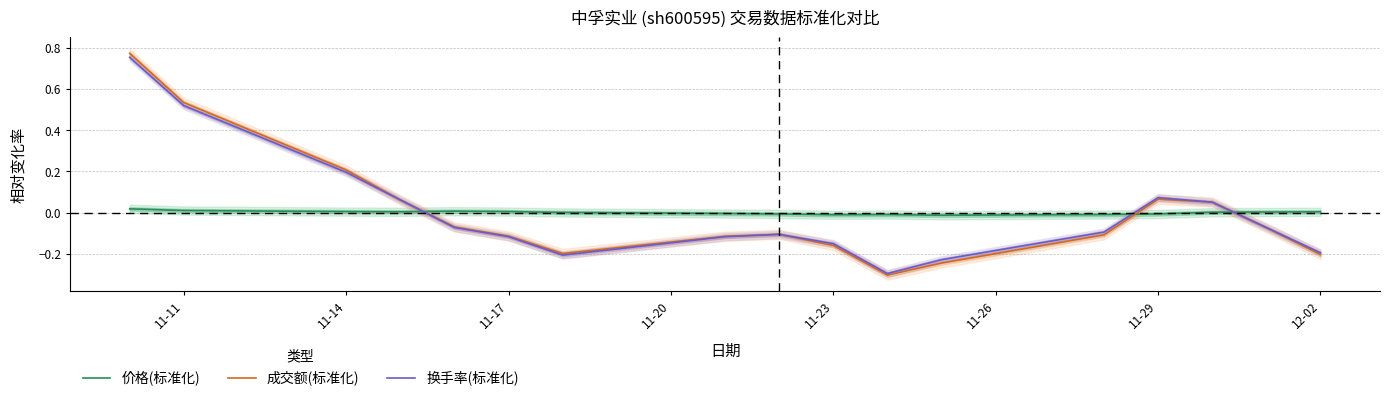

How many lines are shown in the chart?

3